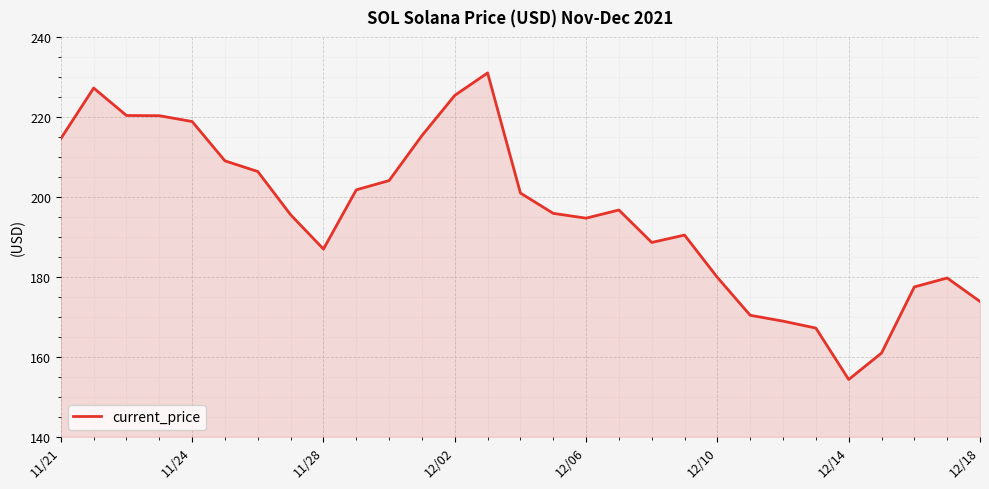

What is the maximum value shown in the chart?

231.0